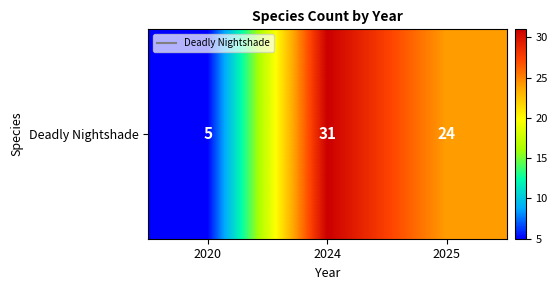

What is the sum of the values at 2025 and 2020?

29